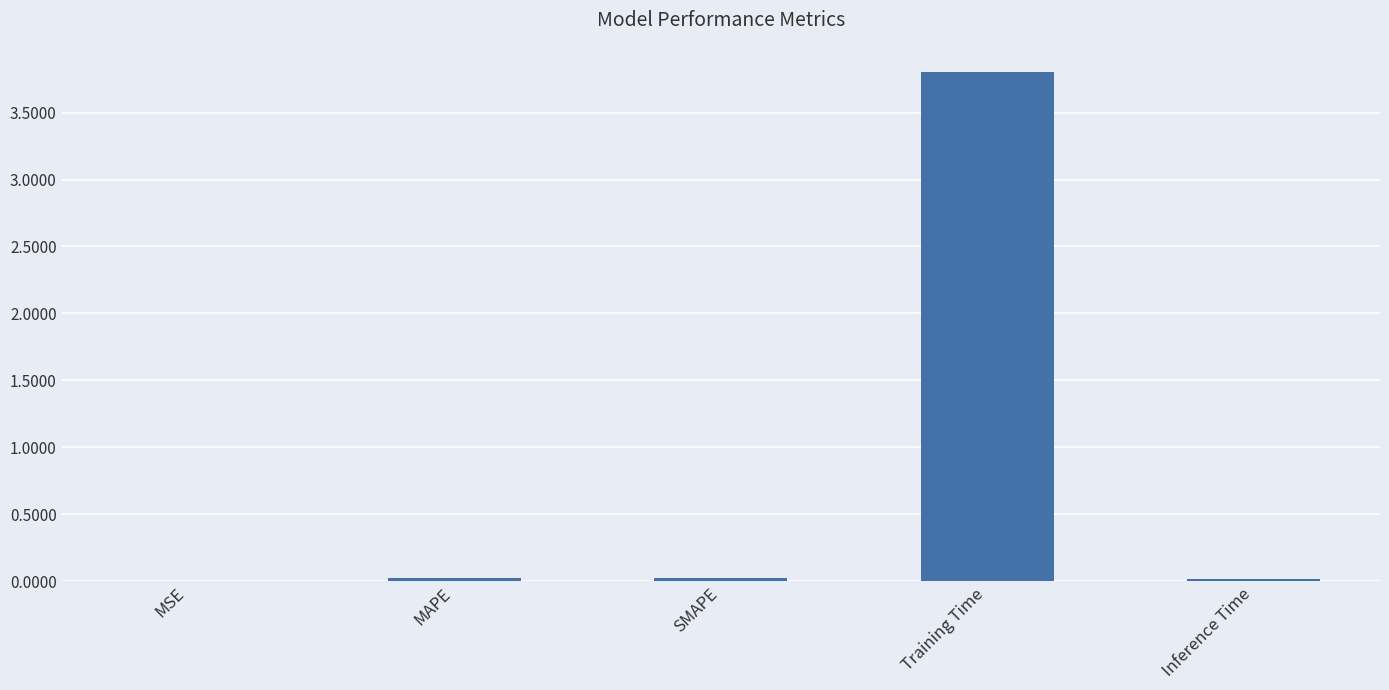

What is the maximum value shown in the chart?

3.8